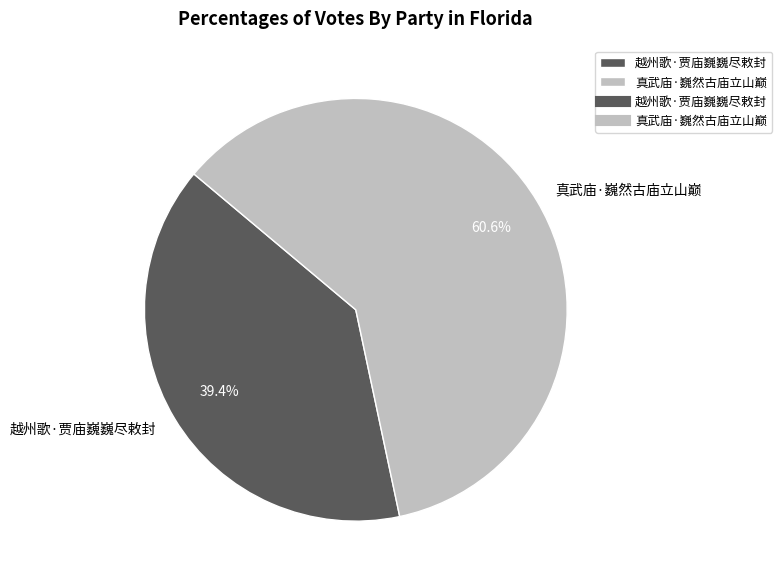

Which category has the smallest portion of the pie?

越州歌·贾庙巍巍尽敕封